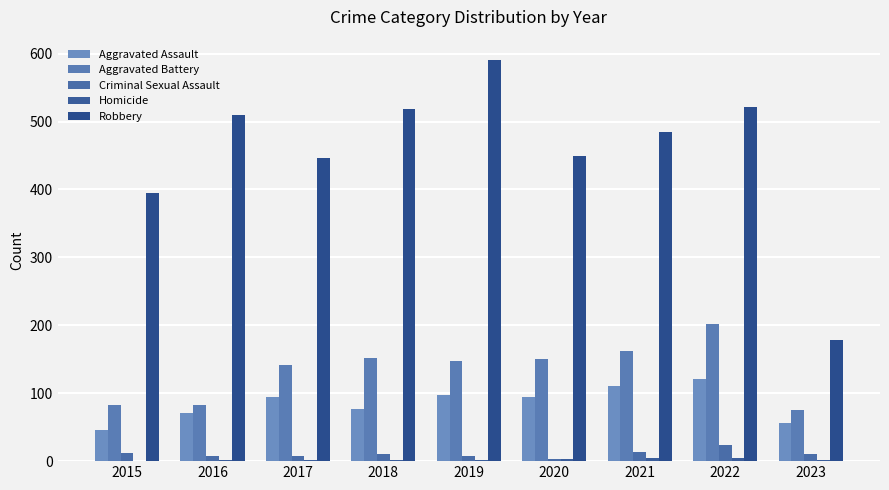

At which label does Aggravated Battery first exceed 148?

2018